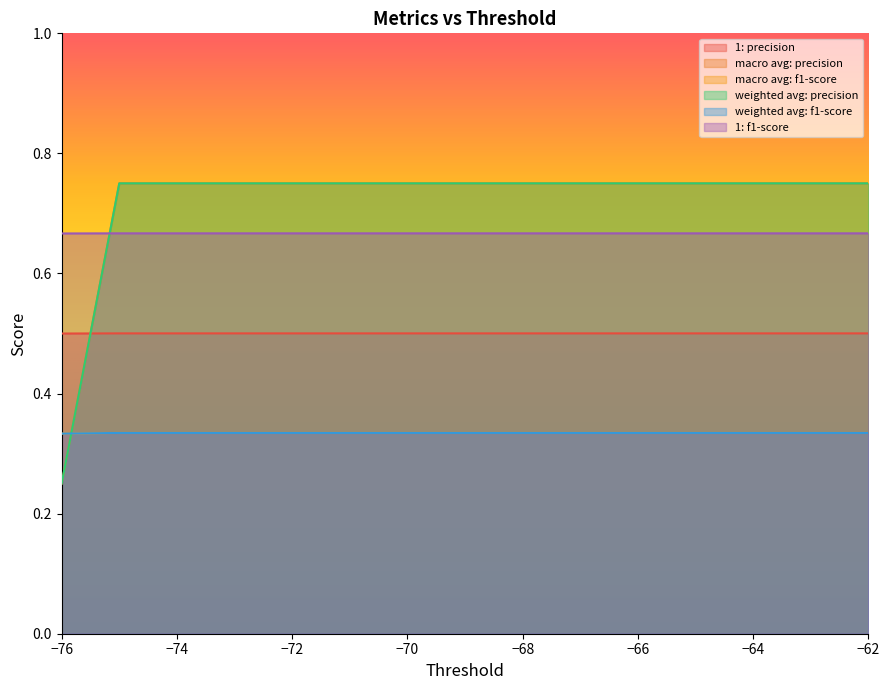

At which category is the sum across all series the highest?

-75